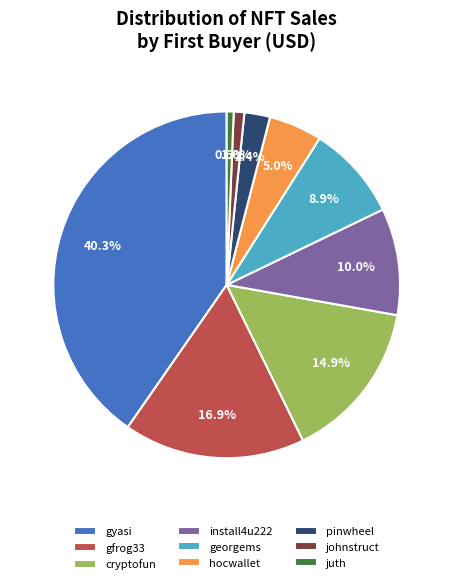

Which has a higher value, pinwheel or cryptofun?

cryptofun